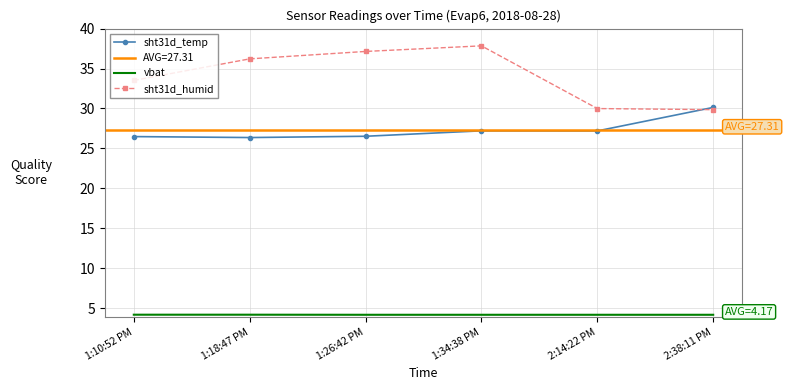

Which series has the largest total across all categories?

sht31d_humid